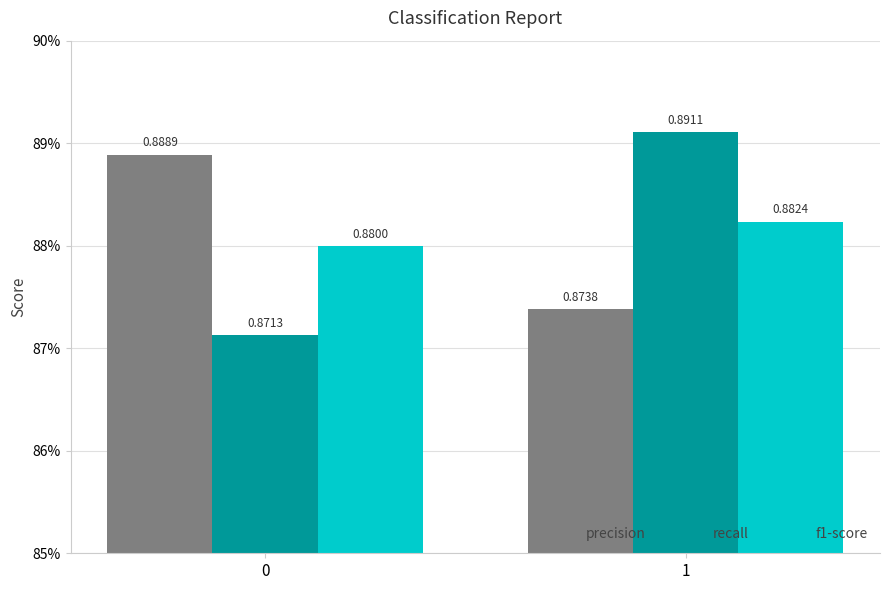

Are the bars horizontal?

No